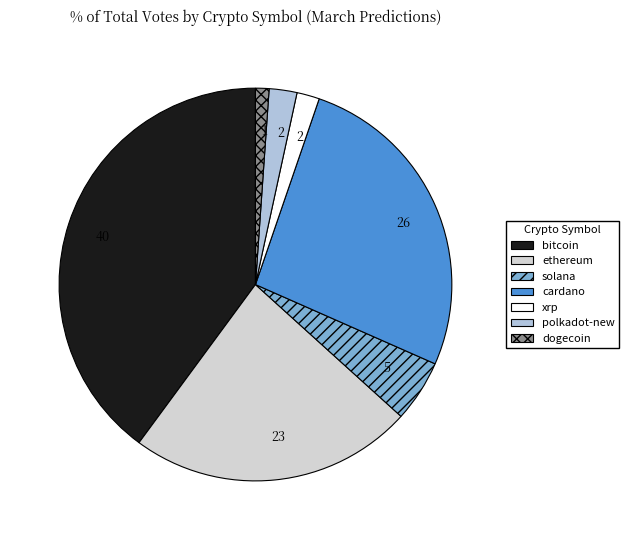

How many segments does this pie chart have?

7